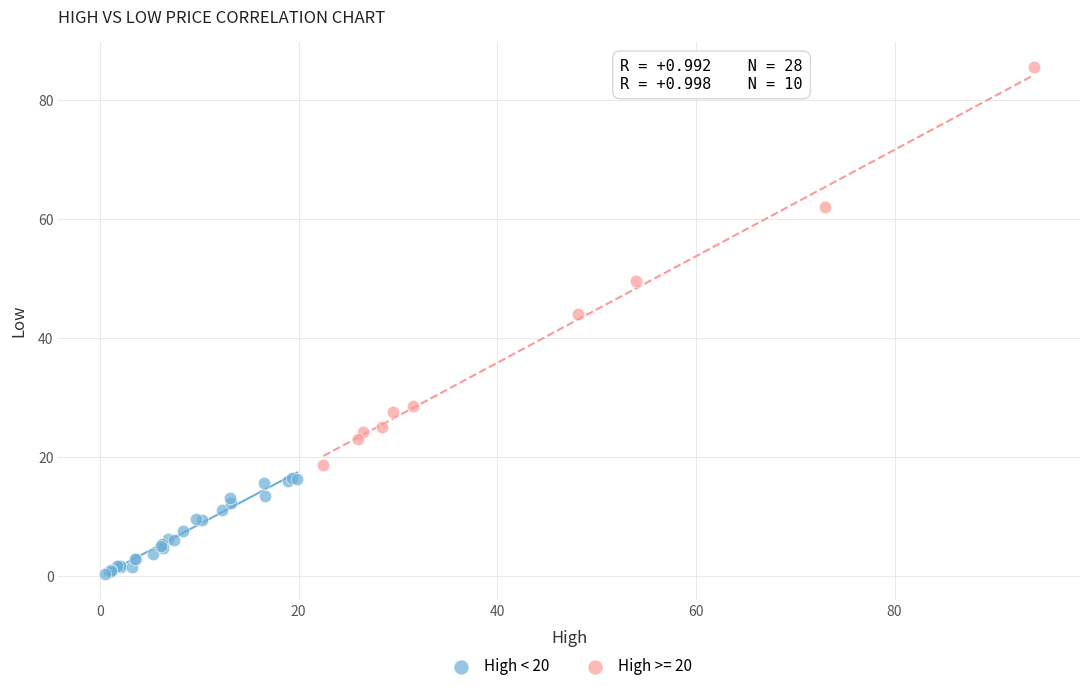

Which series has the largest Y range (max minus min)?

High >= 20